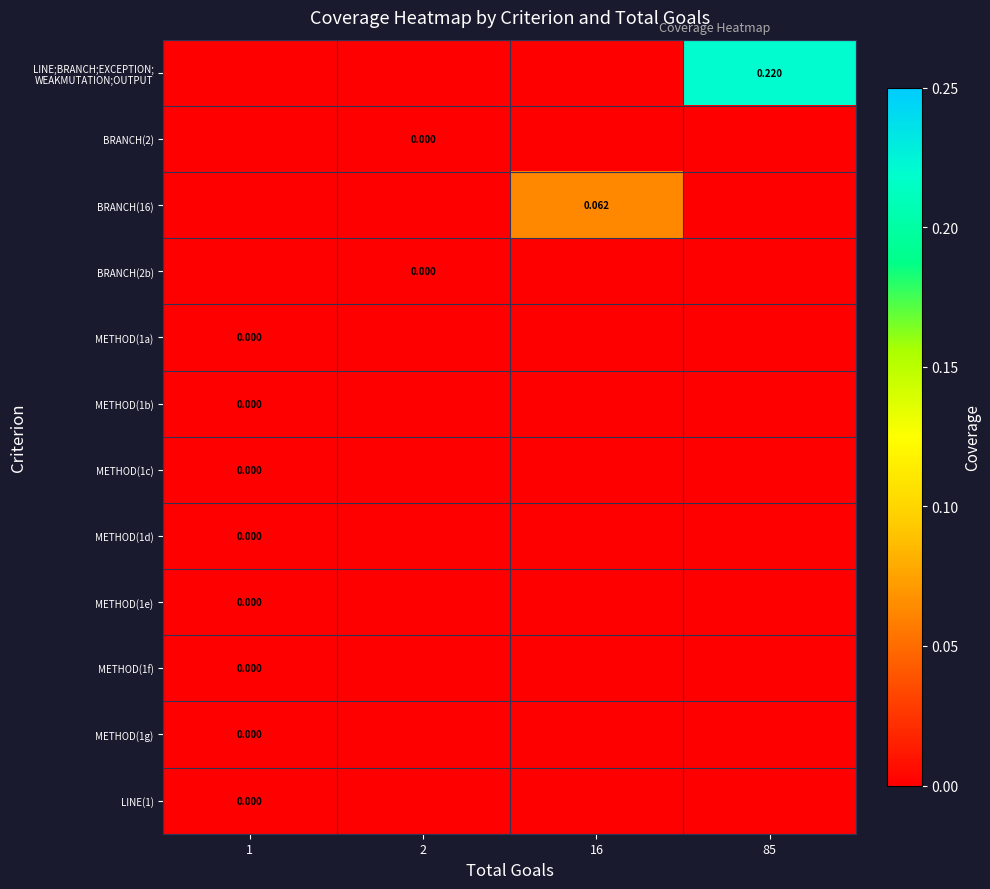

At which label is row_2 closest to 0?

1